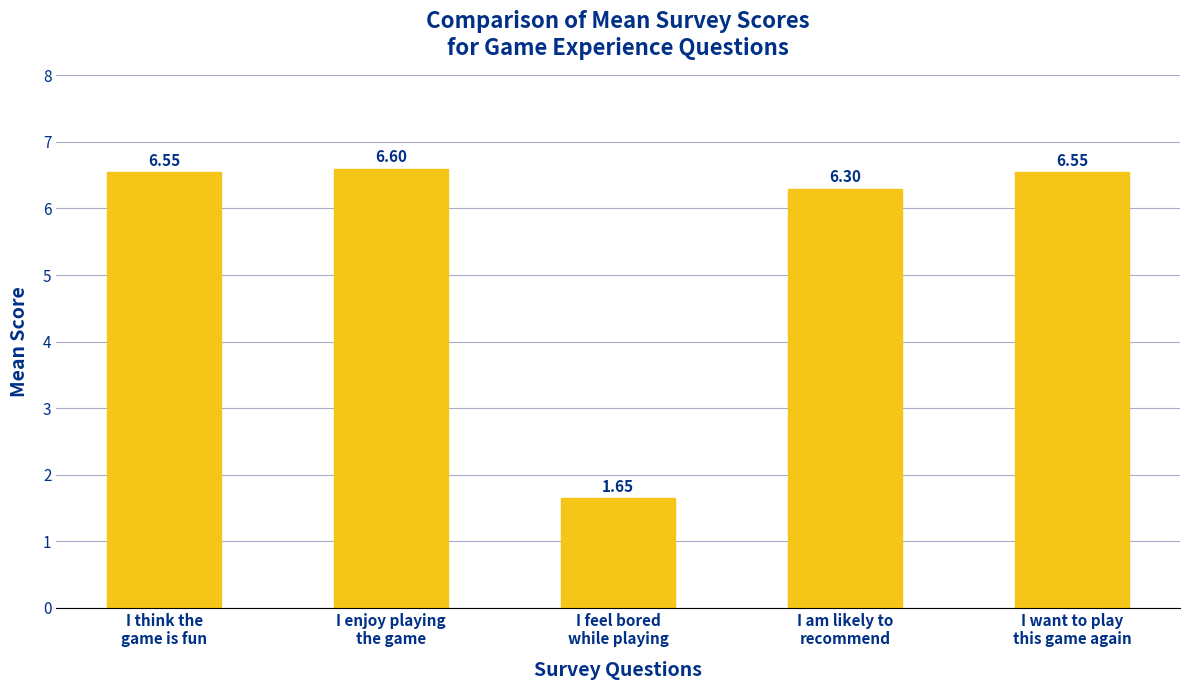

What is the difference between the second highest and minimum values?

4.9